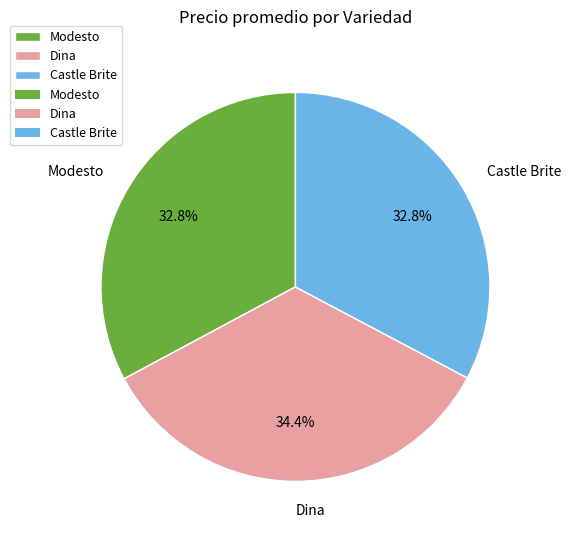

What is the ratio of the value at Castle Brite to the value at Modesto?

1.0